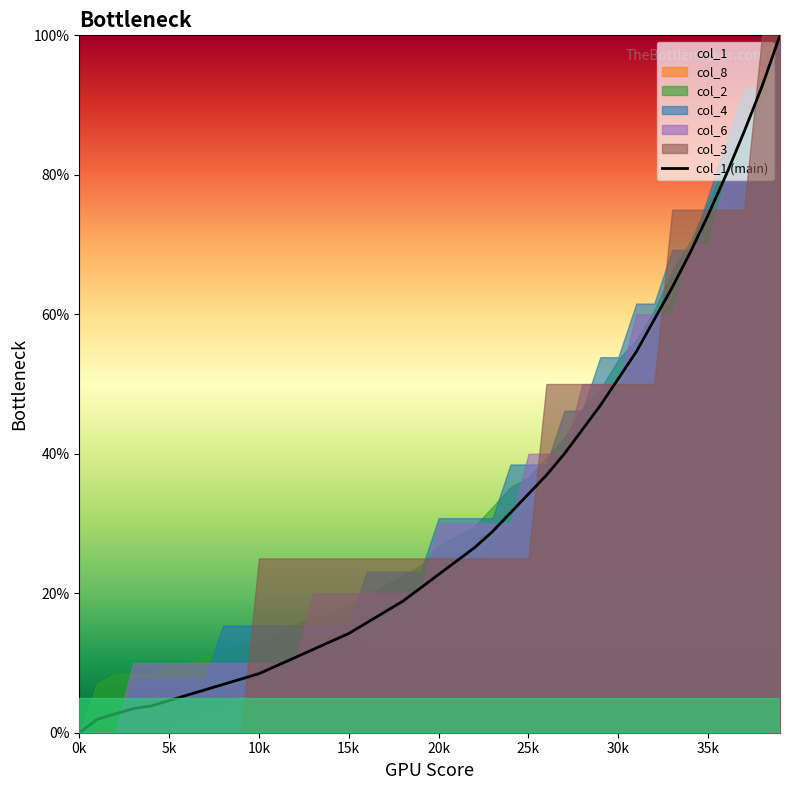

What is the label of the 17th point from the left?

16